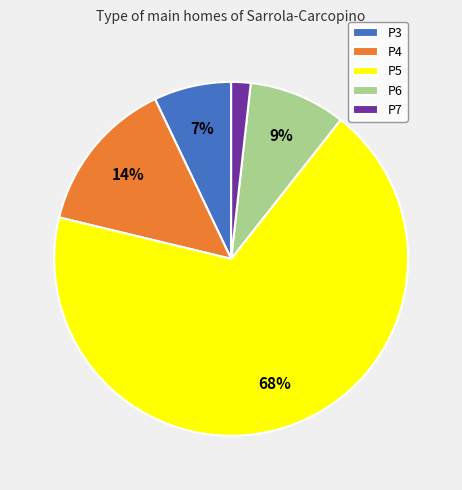

Is the sum of P7 and P3 greater than half?

No